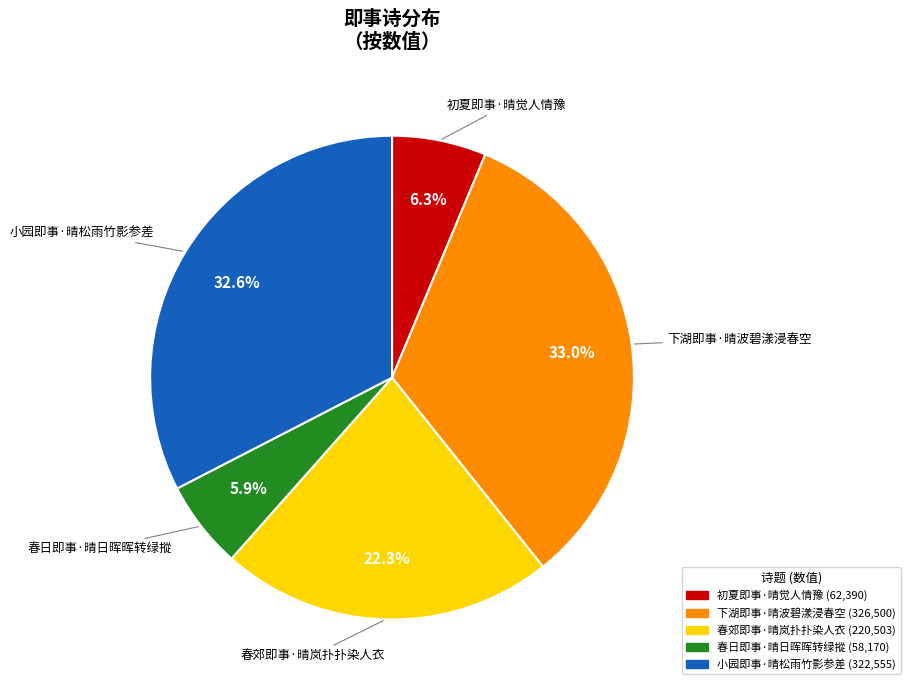

Which has a higher value, 春日即事·晴日晖晖转绿摐 or 小园即事·晴松雨竹影参差?

小园即事·晴松雨竹影参差